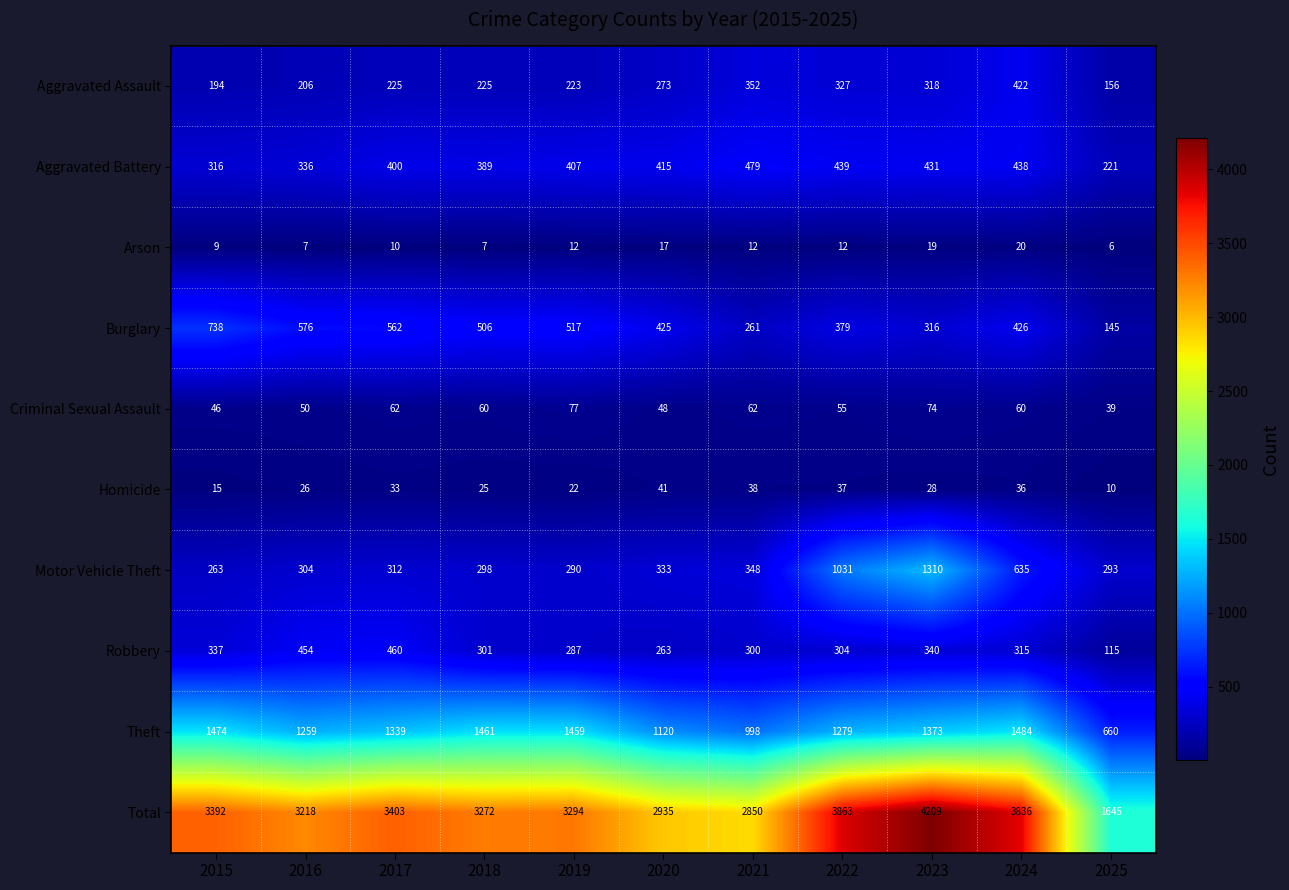

What is the approximate value of Total at 2022, to the nearest 10?

3860